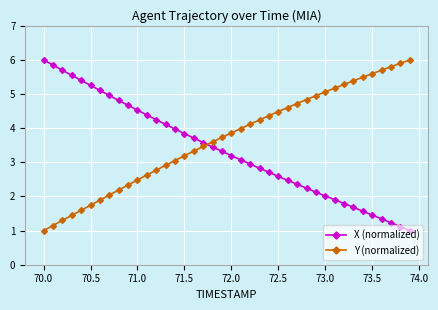

What is the sum of all X (normalized) values?

134.1